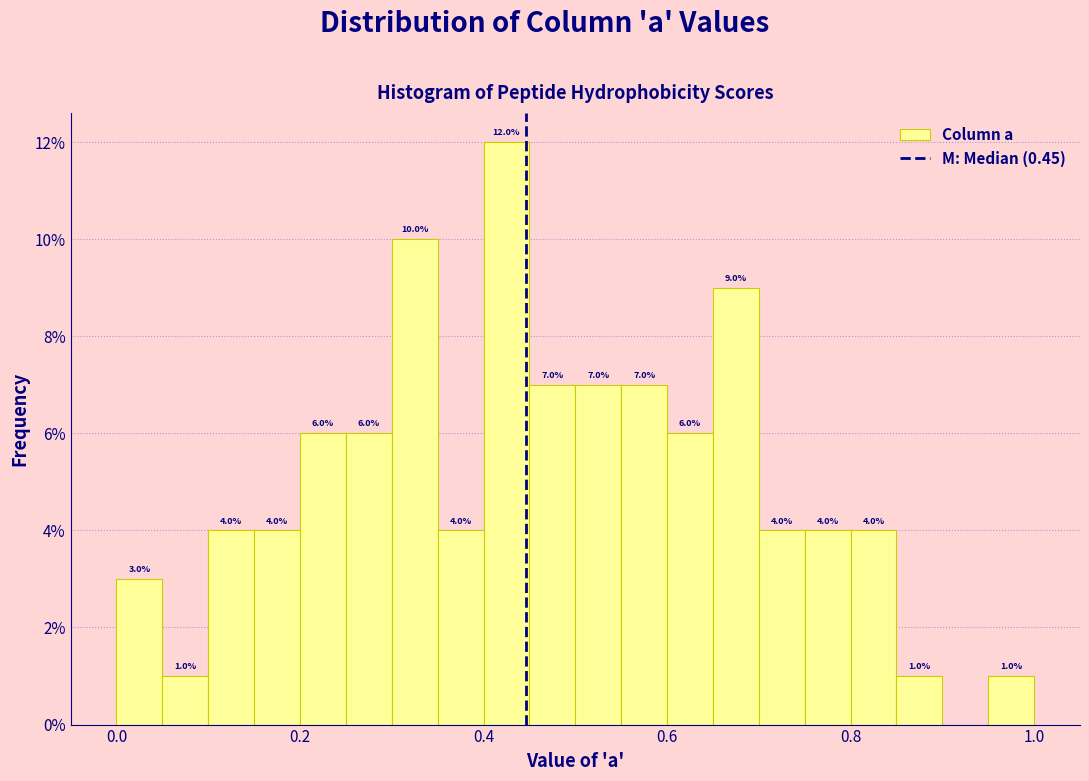

Around what value on the x-axis is the tallest bar? Give the approximate position of its centre, as read against the axis.

0.42